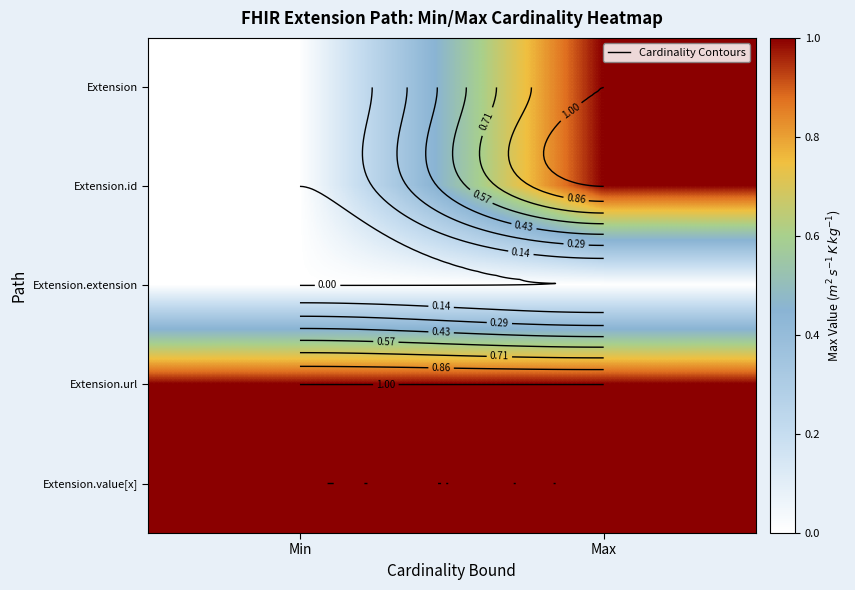

At which label is Extension.id closest to 0?

Min